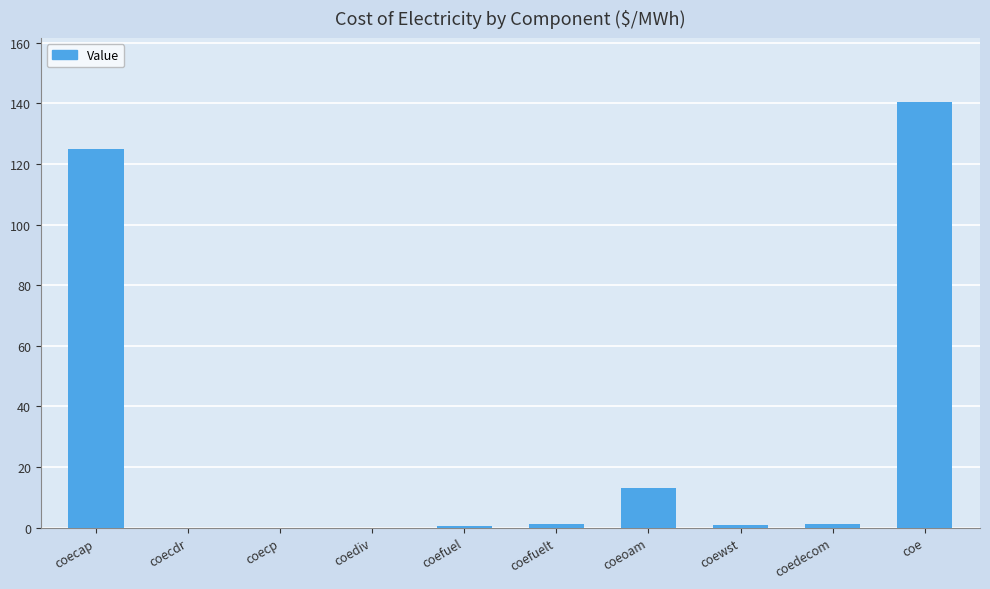

What is the ratio of the value at coecap to the value at coeoam?

9.5